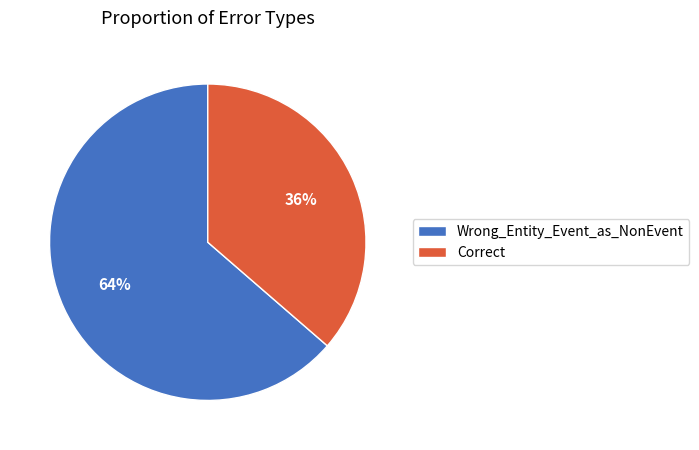

Between Correct and Wrong_Entity_Event_as_NonEvent, which is larger?

Wrong_Entity_Event_as_NonEvent